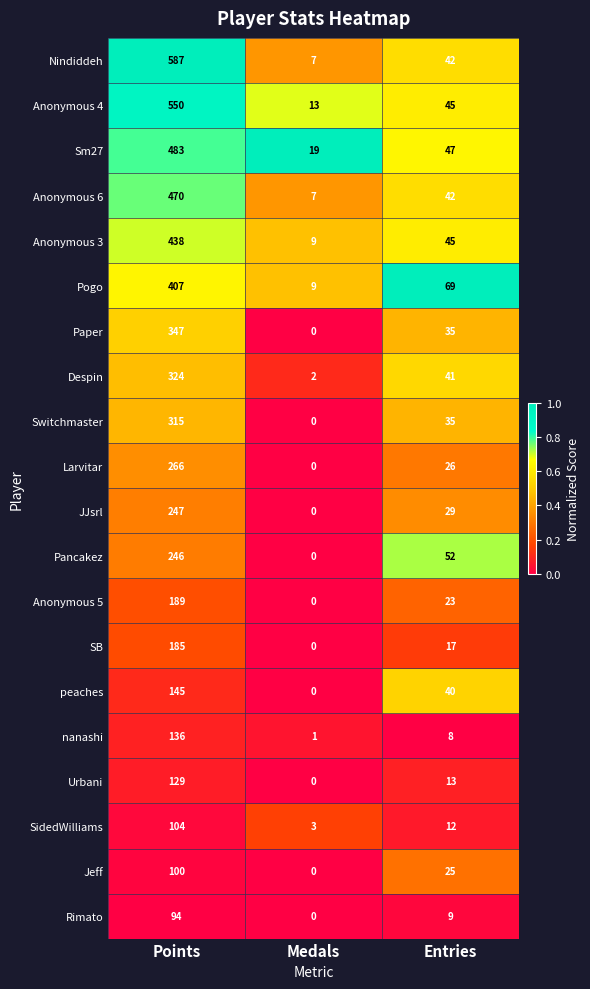

How many series are shown in this chart?

20